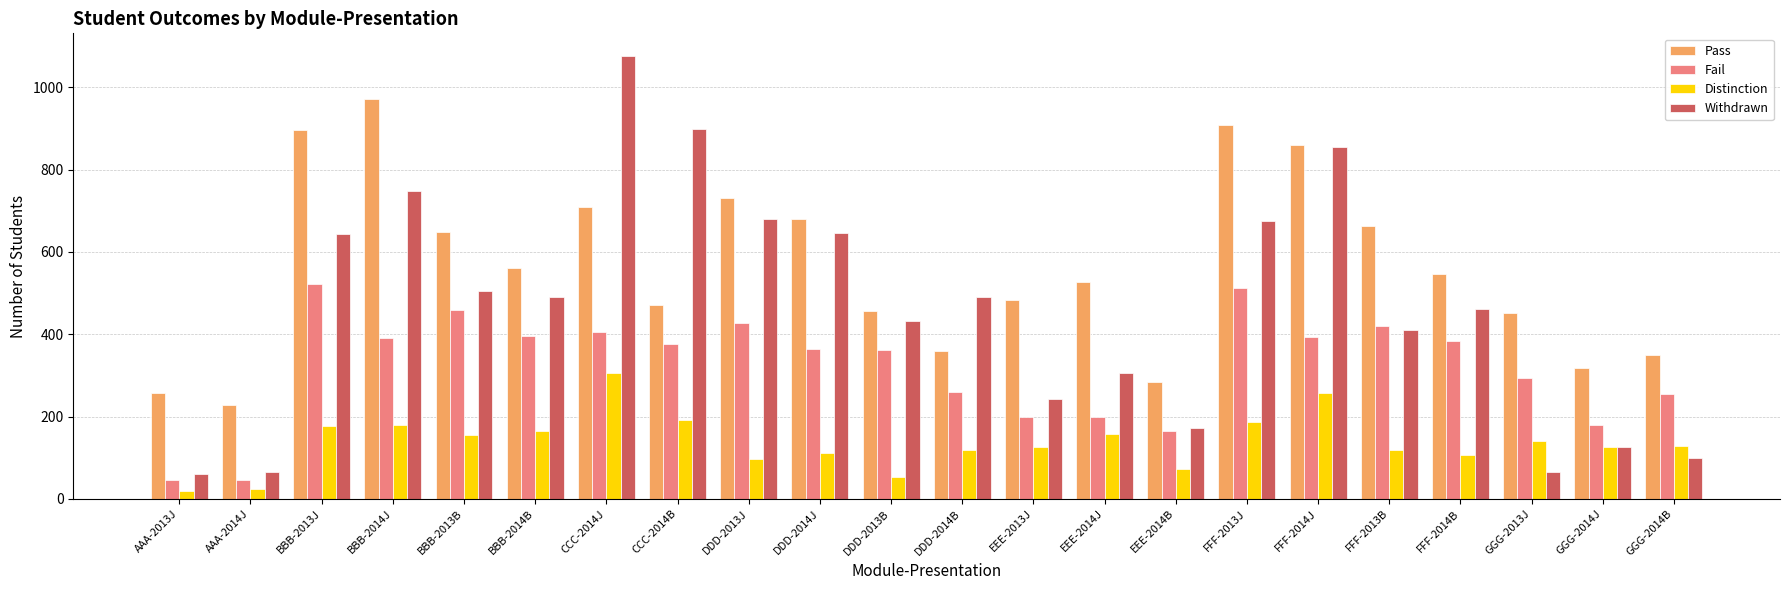

What is the spread (max minus min) of values at DDD-2014J?

568